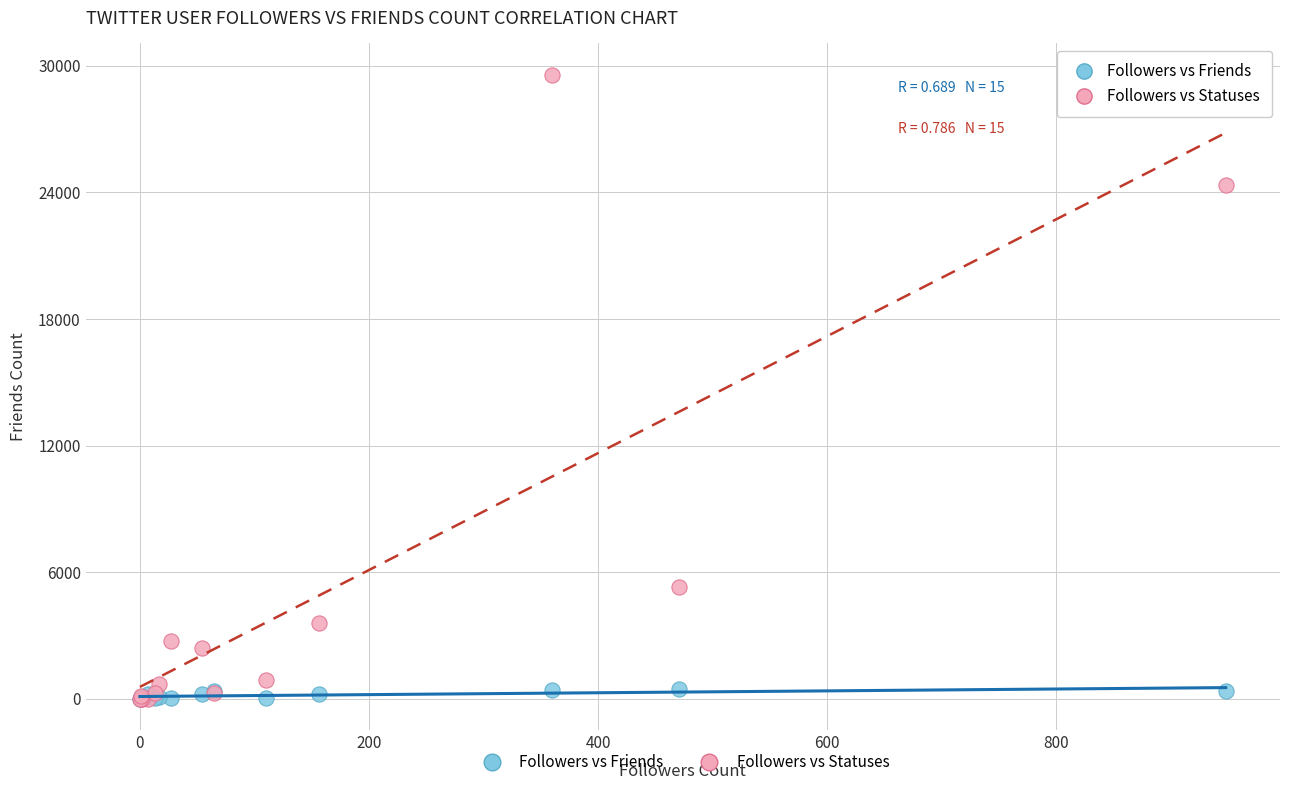

Which series has the widest spread of Y values?

Followers vs Statuses